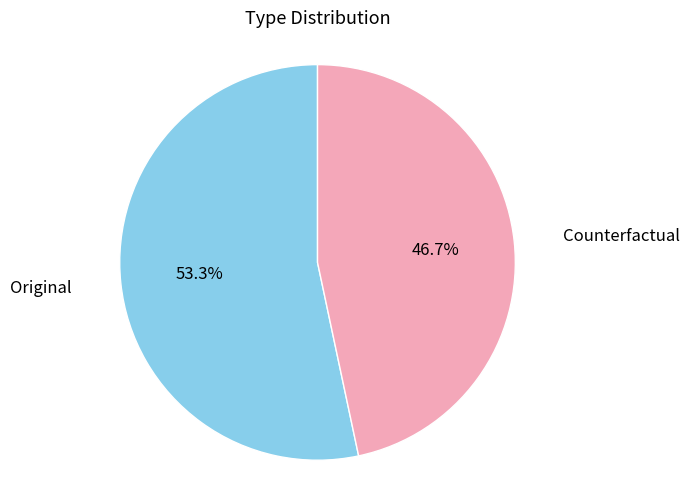

Is there any slice that represents more than half of the pie?

Yes